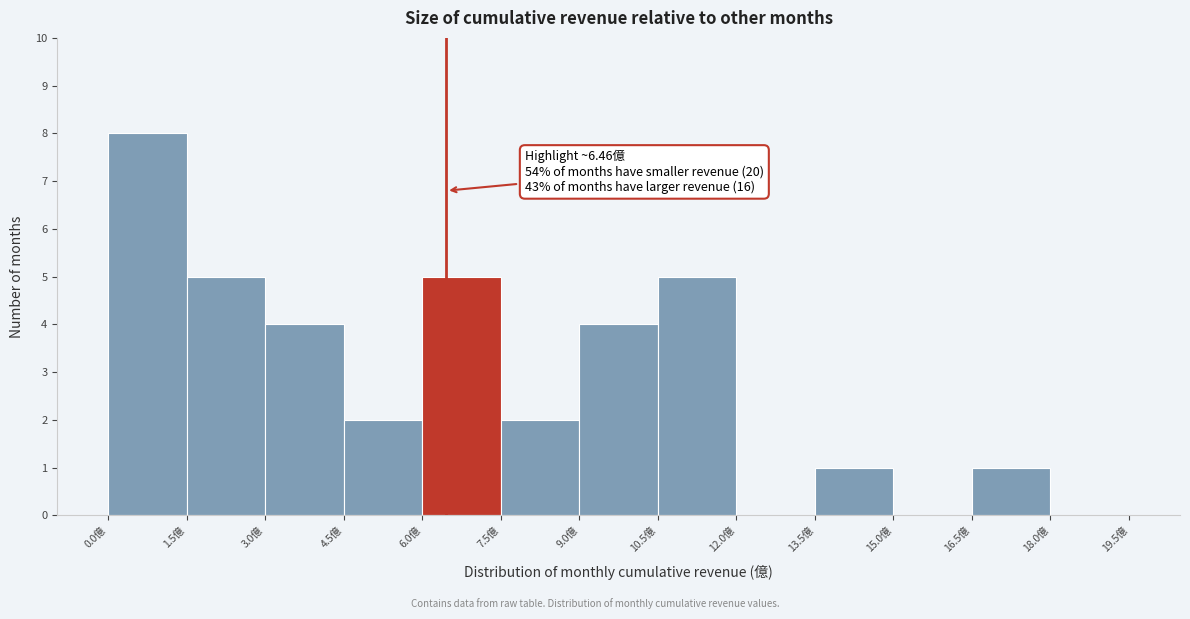

Over which range of the x-axis is the bar tallest?

0.0 to 1.5